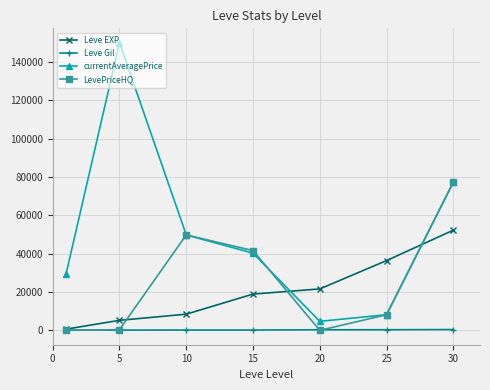

At how many categories does at least one series exceed 44533?

3